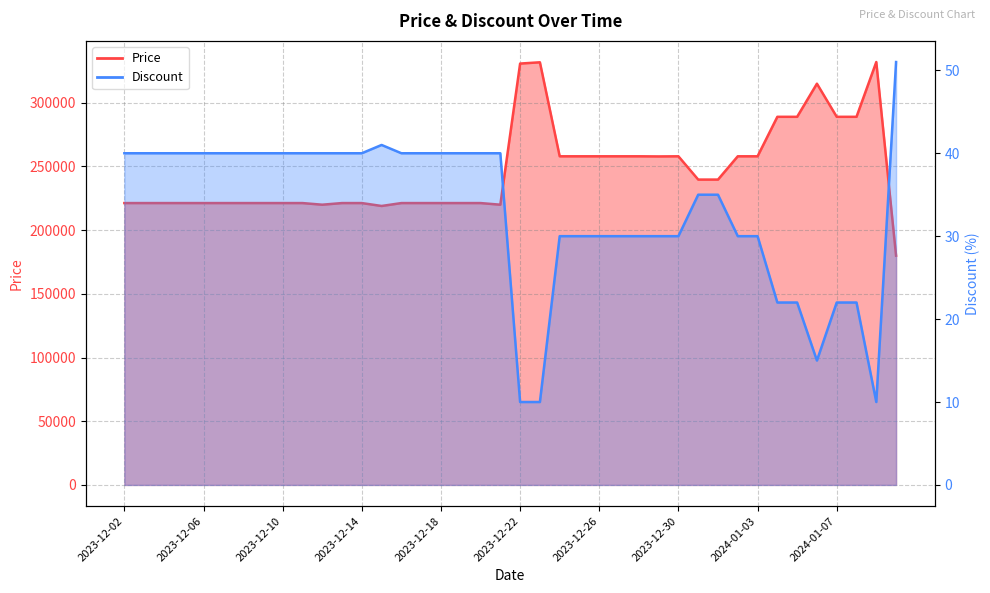

Which series has the largest total across all categories?

Price